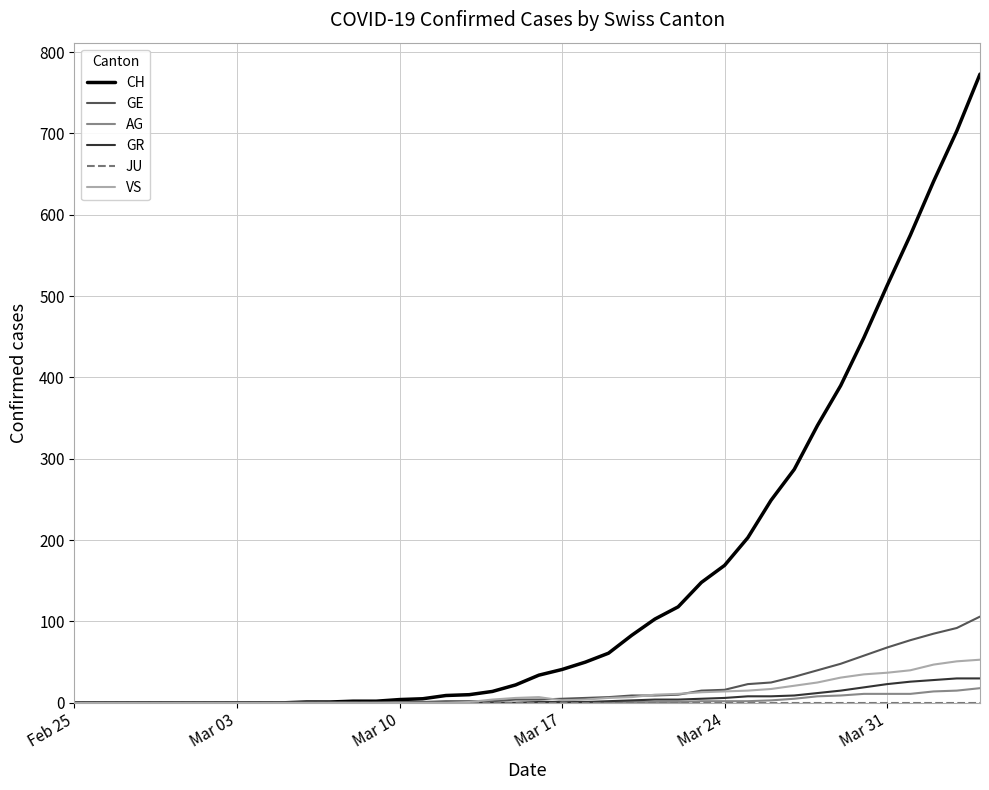

What is the sum of all GE values?

747